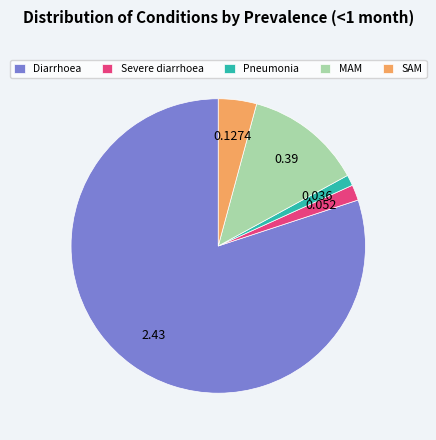

How many slices are in this pie chart?

5